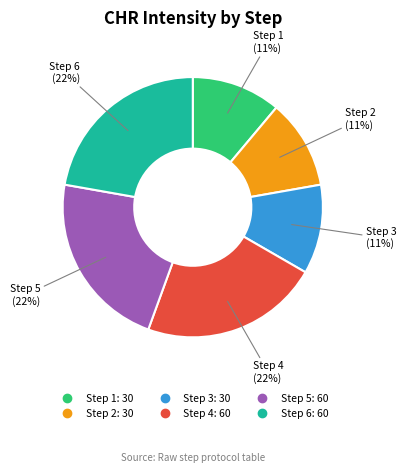

Is it true that Step 3 is 11% of the pie?

True